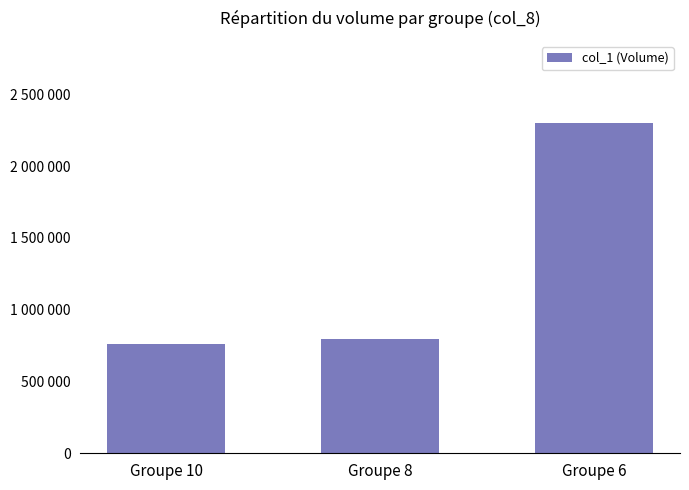

Reading left to right, what are all the values shown in this chart?

761000	796000	2299000